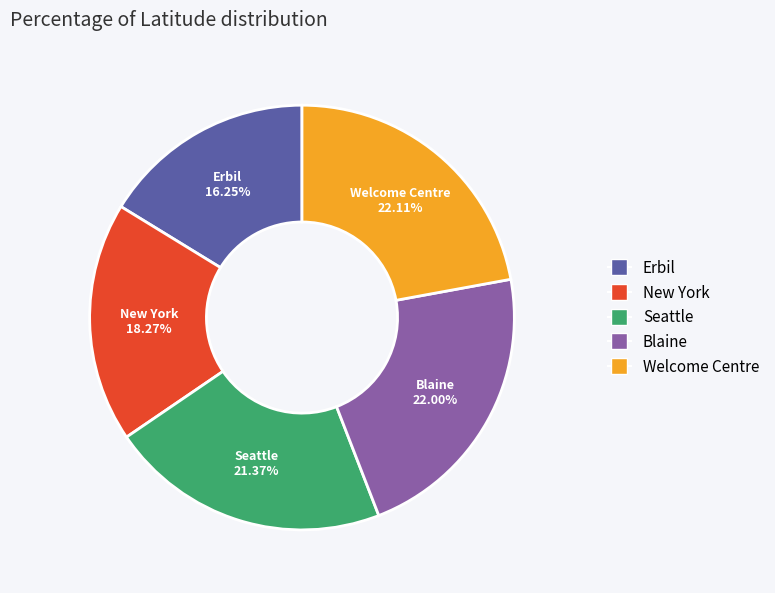

Approximately how many times larger is the value at Seattle compared to New York?

1.2